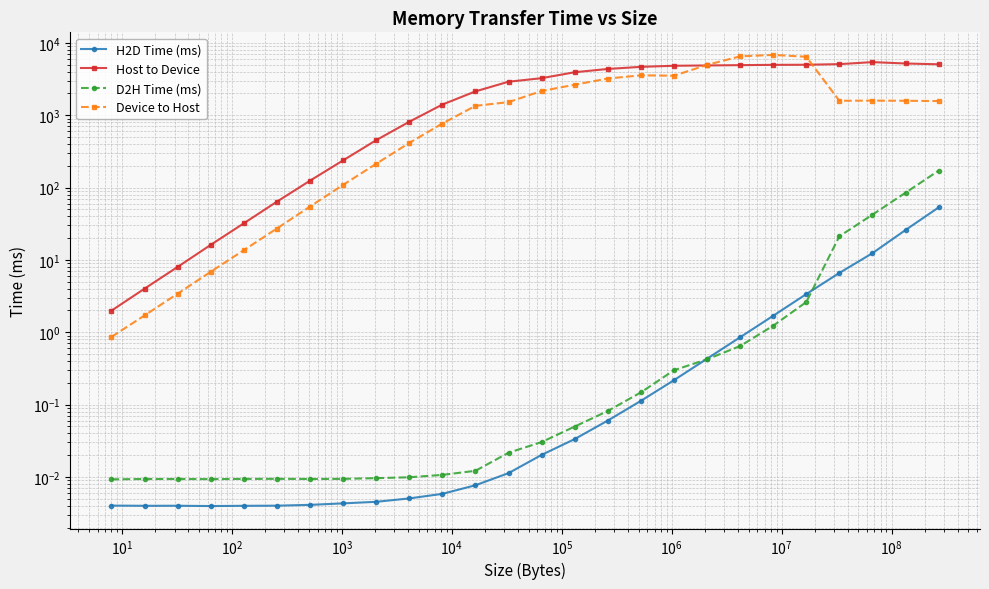

What is the difference between the second highest and second lowest values in the D2H Time (ms) series?

84.8